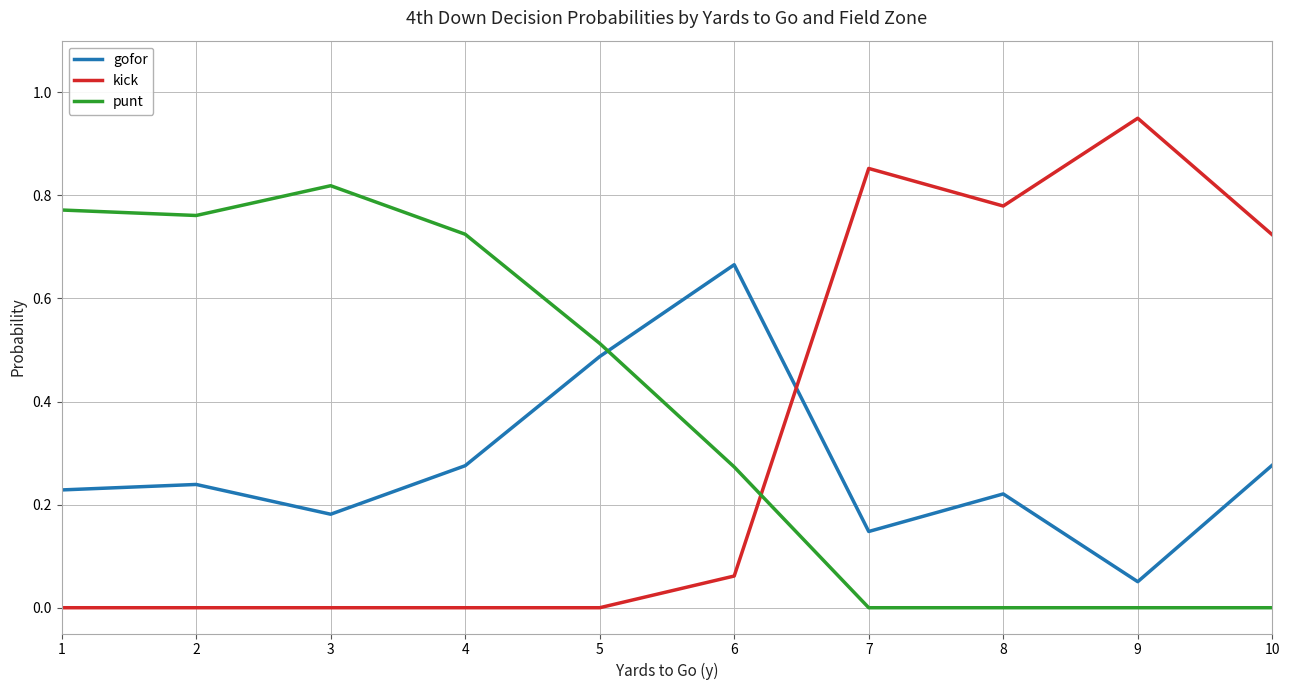

In gofor, how many points are higher than both neighbors (excluding endpoints)?

3